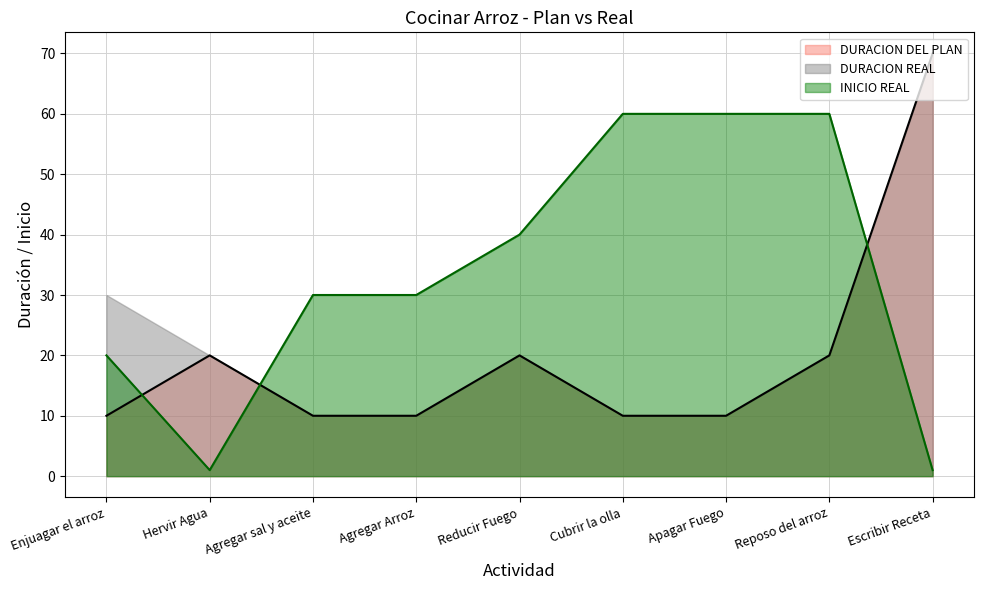

Between which two adjacent categories do INICIO REAL and DURACION DEL PLAN first intersect?

Enjuagar el arroz and Hervir Agua